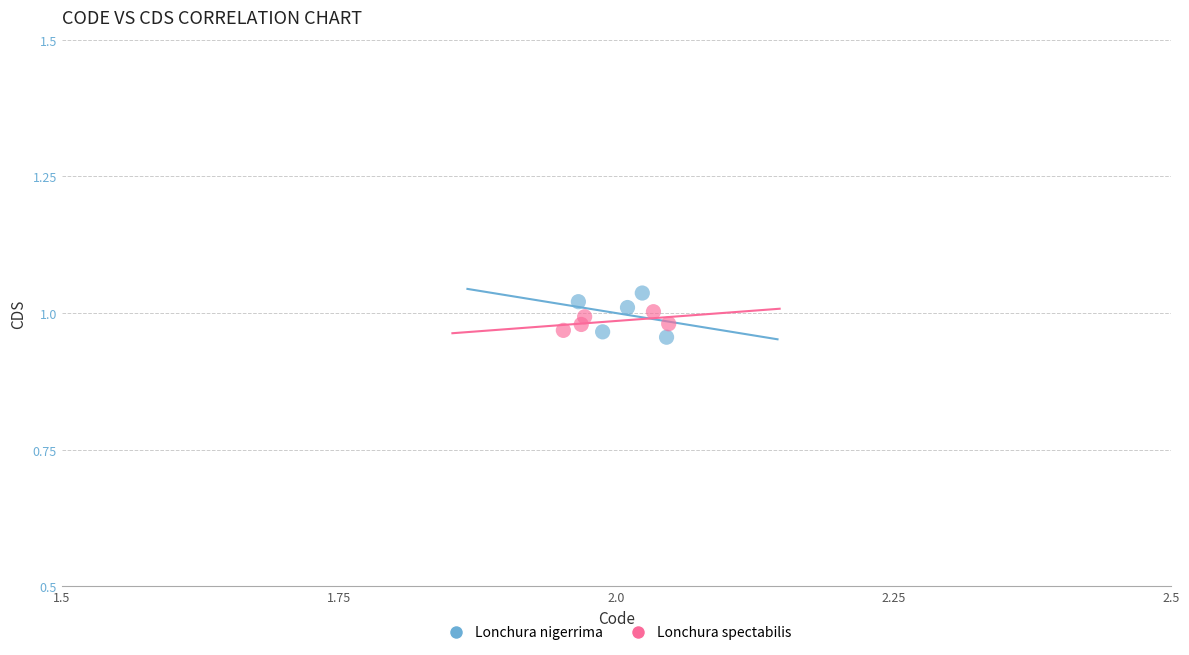

Which series has the widest spread of Y values?

Lonchura nigerrima